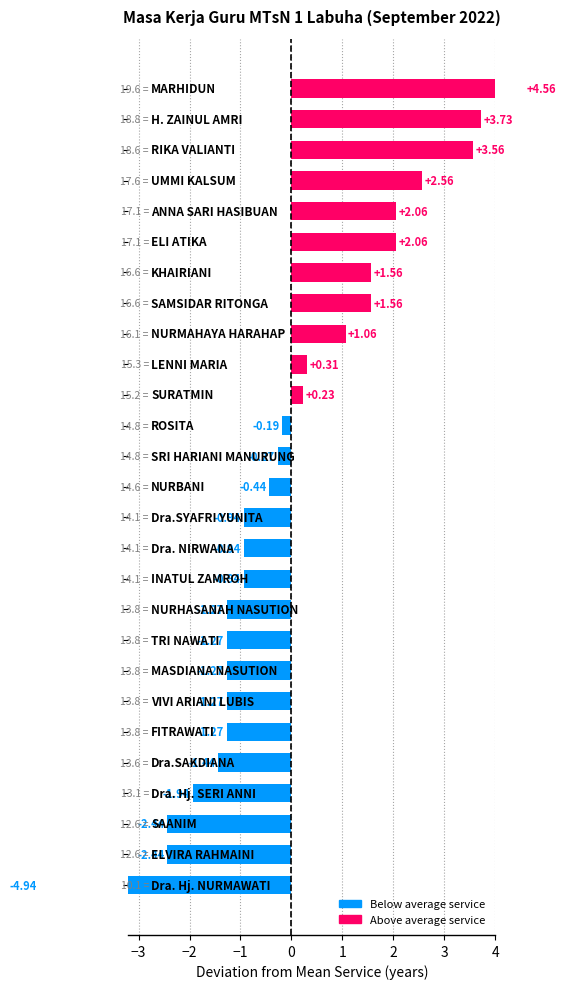

How many data points are less than 0?

16